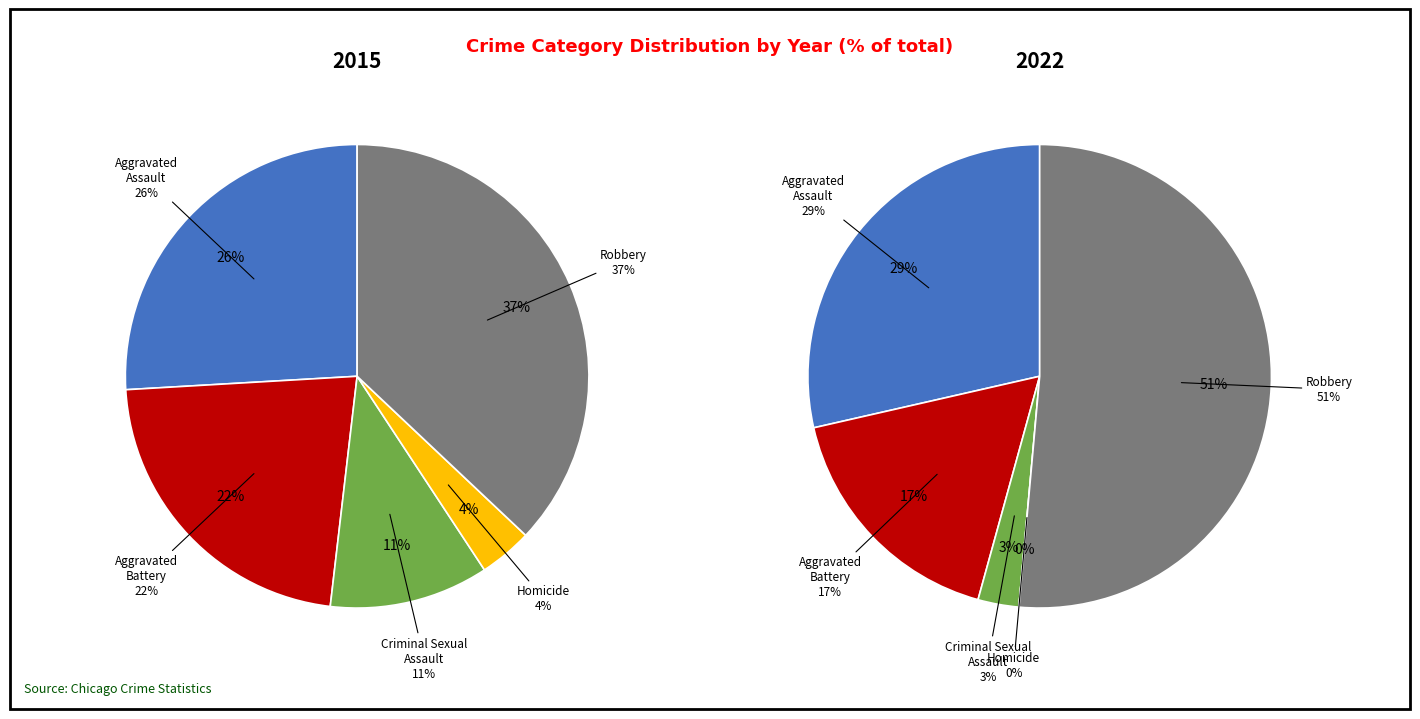

To the nearest percent, what is the combined percentage of Aggravated Battery and Aggravated Assault?

48%